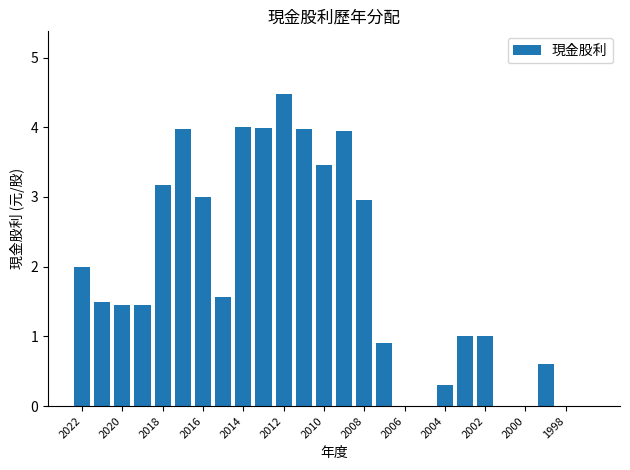

What is the sum of all values?

48.7